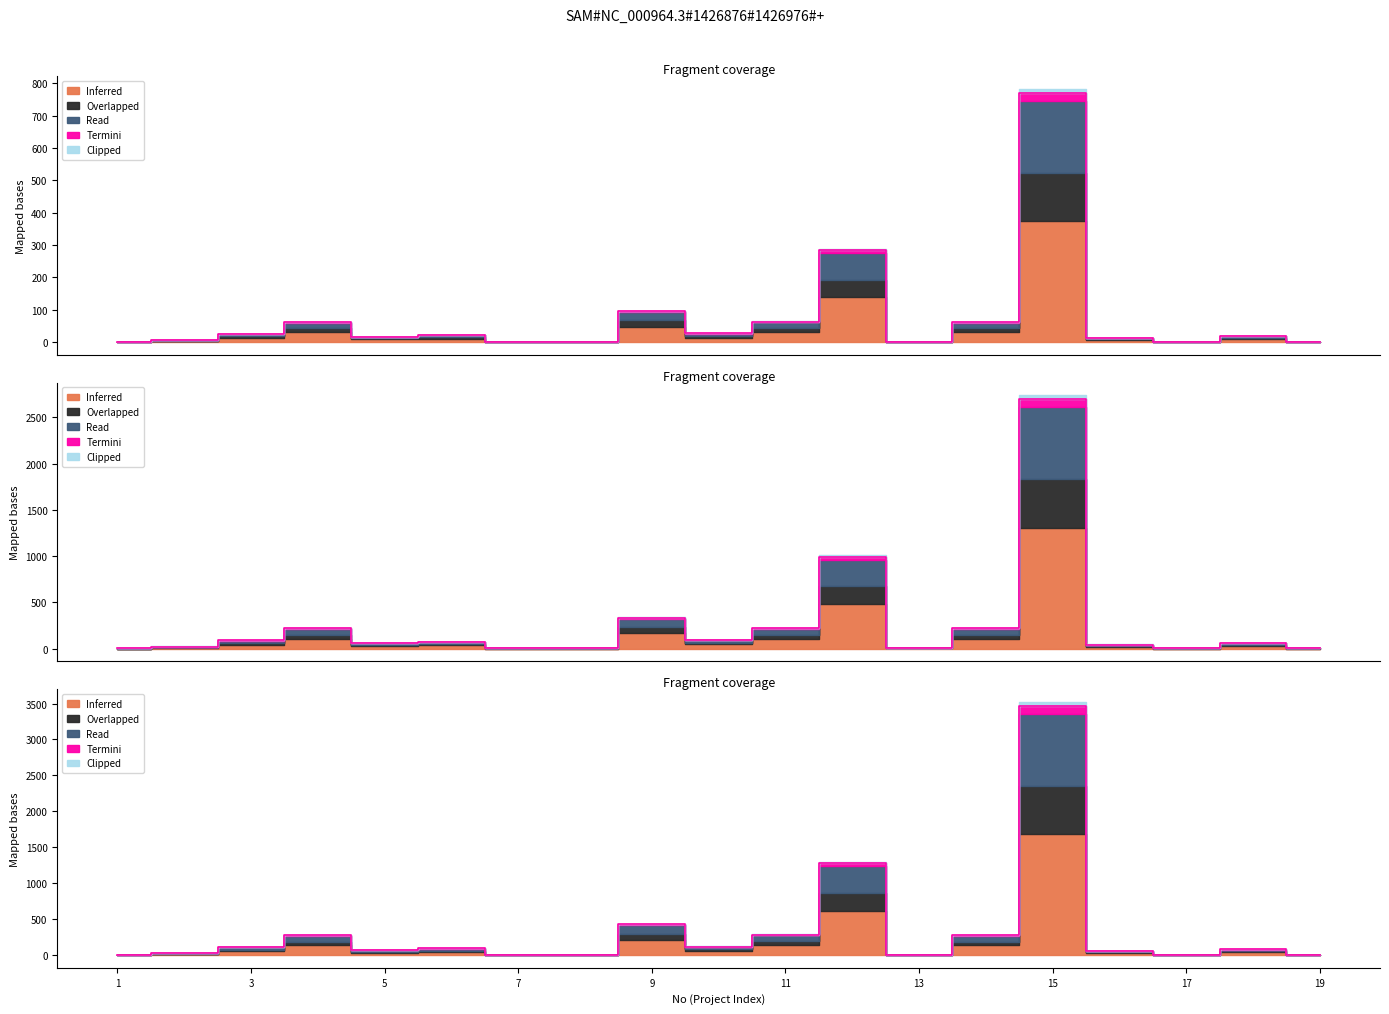

What is the sum of the Read values at 16 and 17?

44.0